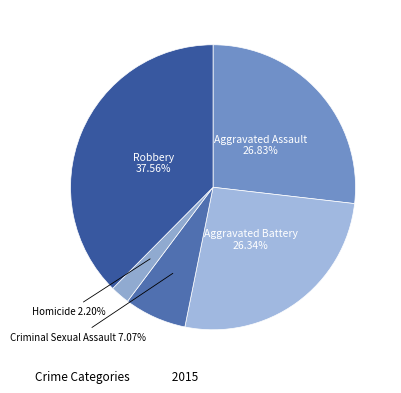

Which category has the smallest portion of the pie?

Homicide